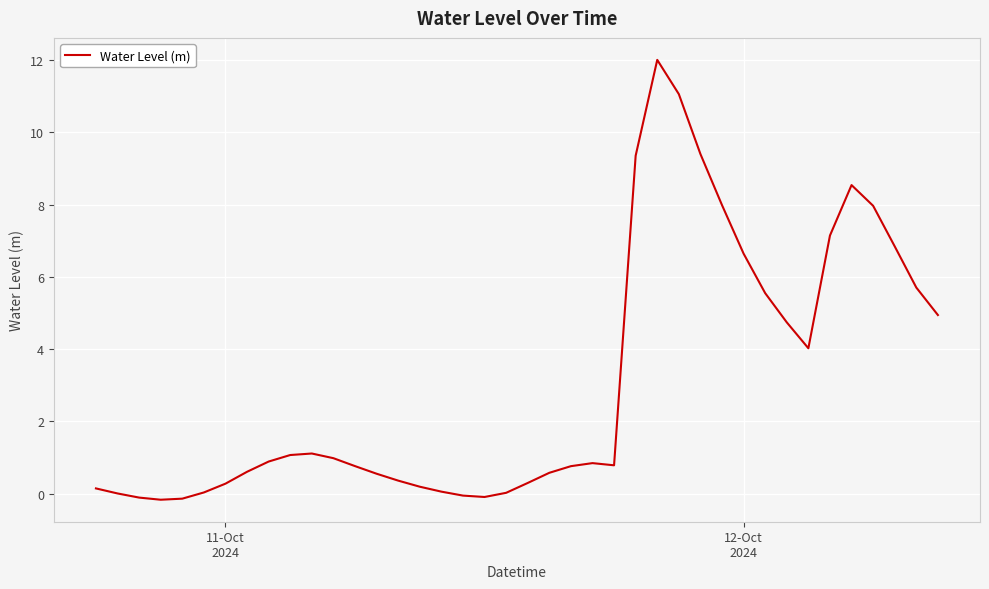

What is the greatest value displayed?

12.0